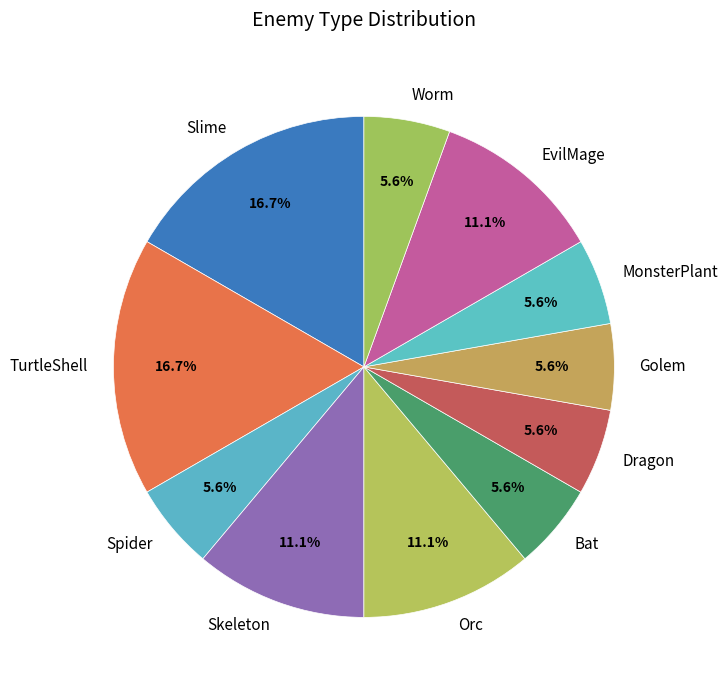

Between Orc and Worm, which is larger?

Orc